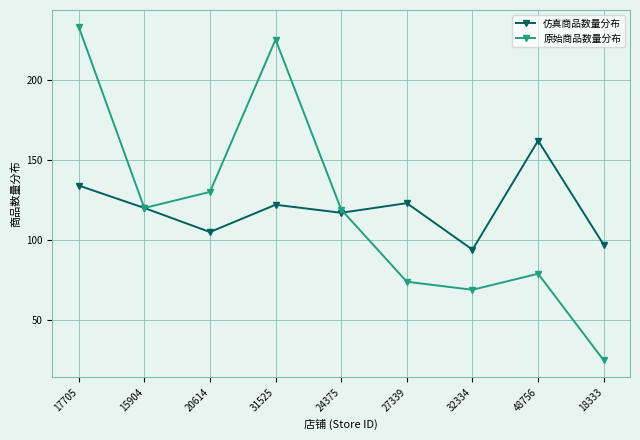

What is the spread (max minus min) of values at 31525?

103